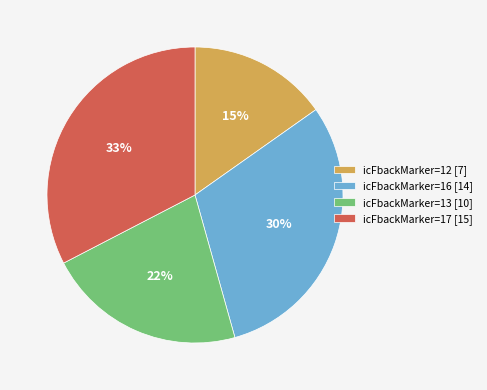

Is there a majority slice in this chart?

No